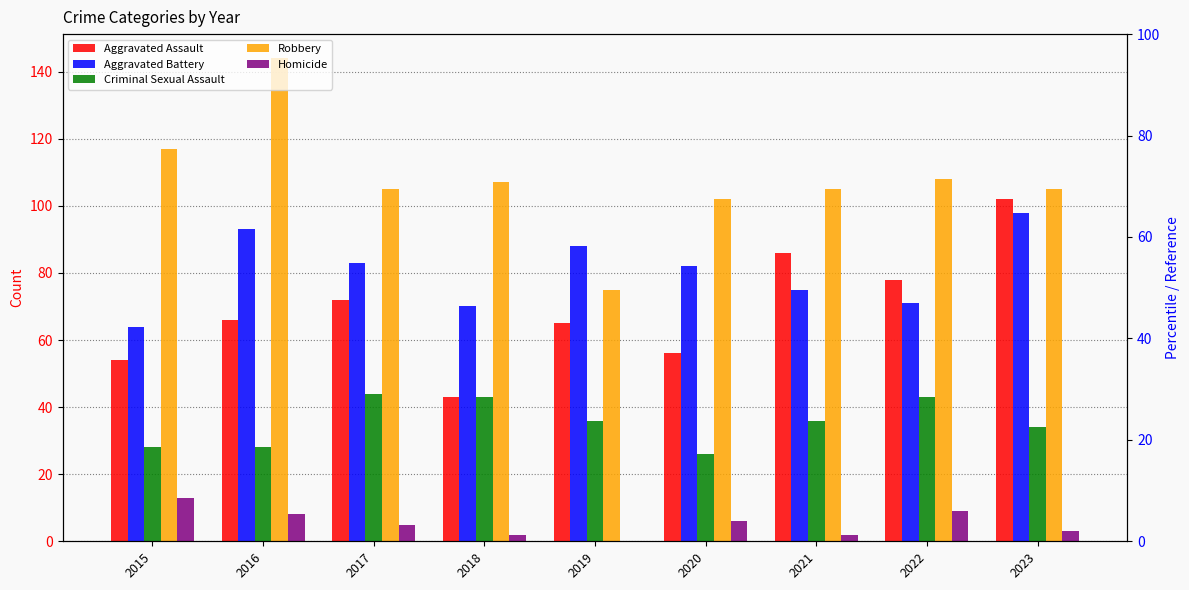

What value does the Aggravated Battery series have at 2019, to the nearest 5?

90